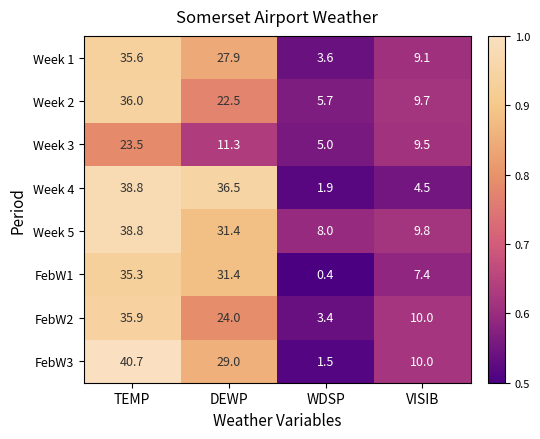

The value of Week 3 at WDSP is 1.9. True or false?

False